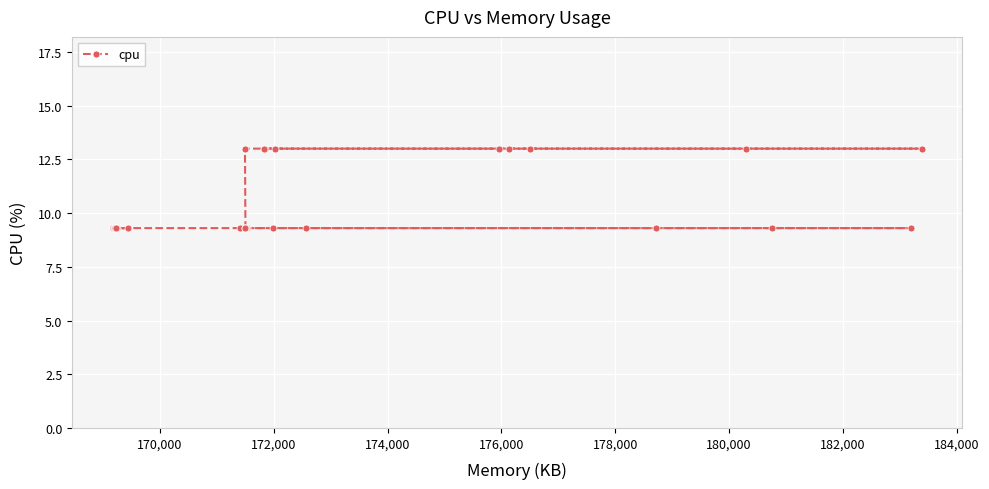

Is this an area chart (filled region under the line)?

No